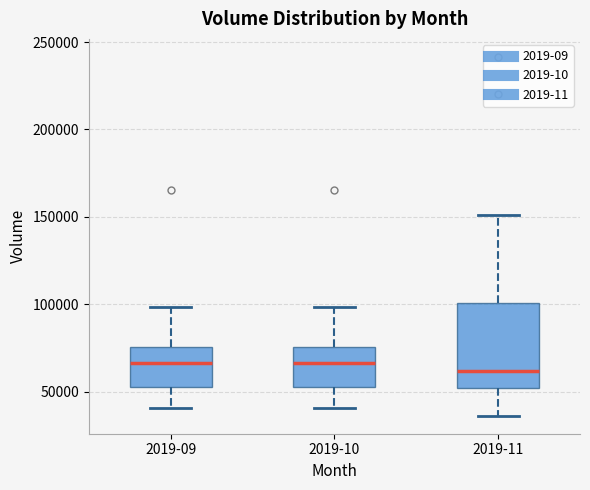

Where does the upper whisker of the box for 2019-11 end on the y-axis? The values are not printed on the chart, so give them approximately, as read against the axis.

150000